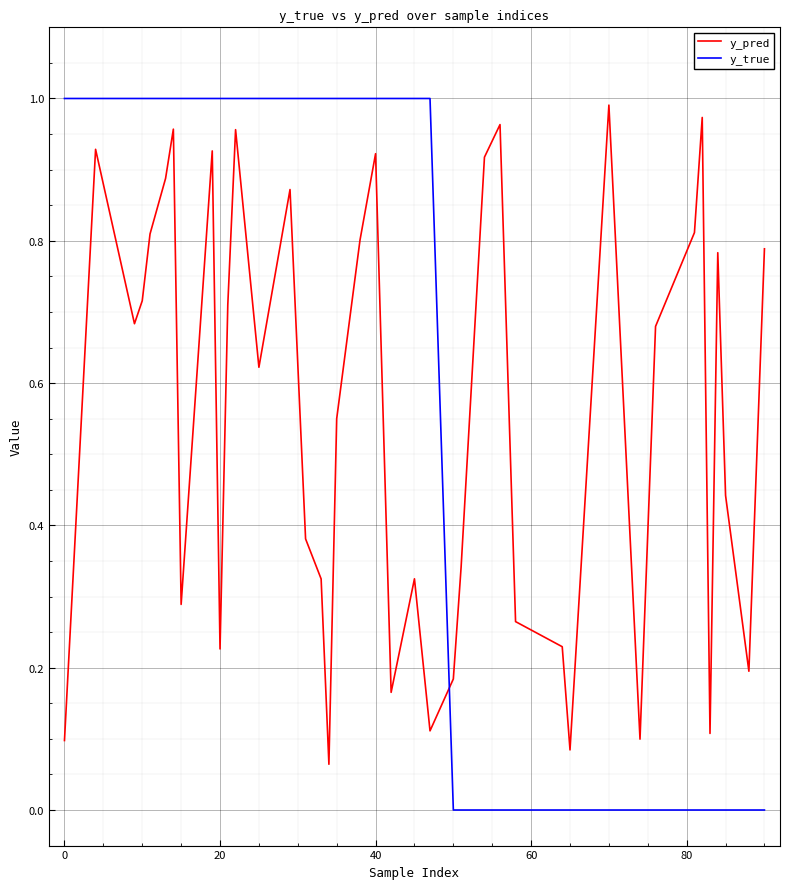

True or false: y_pred and y_true cross at least once.

True